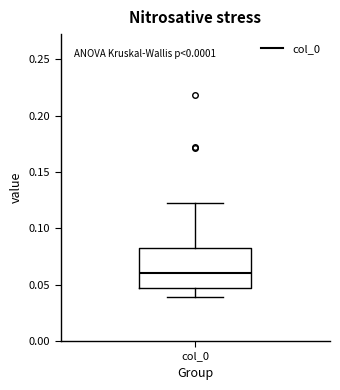

Transcribe this box plot: give where the median line is, the range the box spans, and where the two whiskers end, as read against the y-axis. The values are not printed on the chart, so give them approximately, as read against the axis.

median 0.060, box 0.045 to 0.085, whiskers 0.040 to 0.125